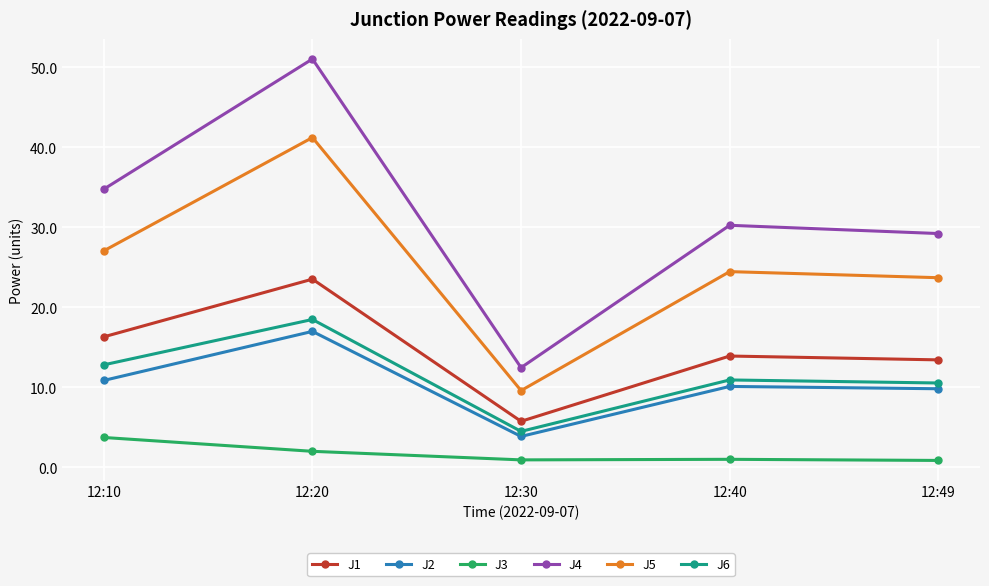

At 12:49, list the series in order from smallest to largest.

J3, J2, J6, J1, J5, J4